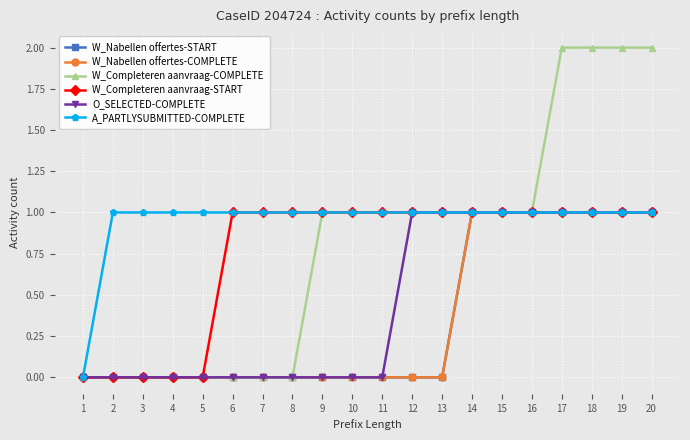

Is this an area chart (filled region under the line)?

No